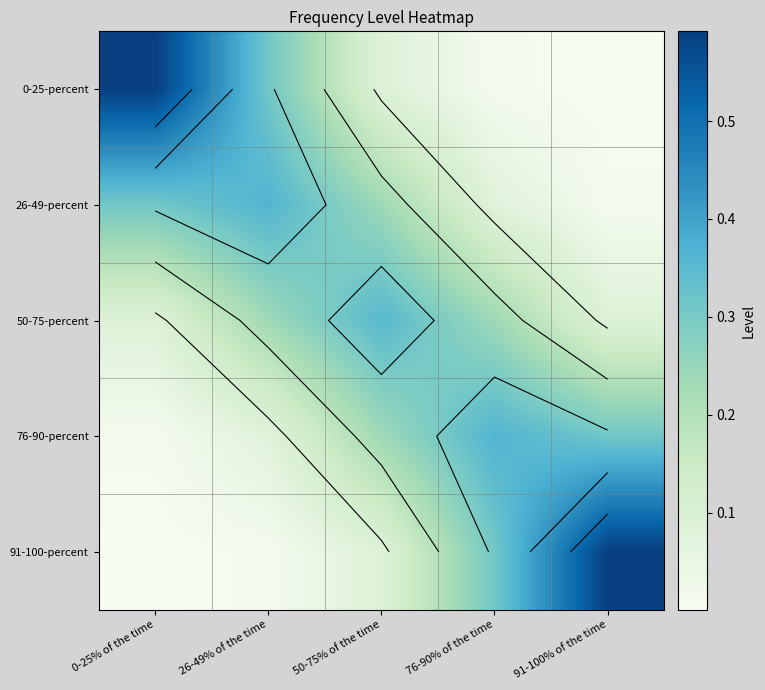

What is the difference between the highest and lowest values at 0-25% of the time?

0.6